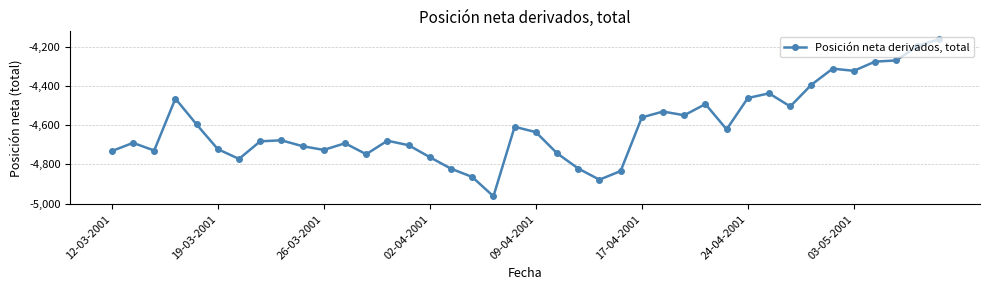

What is the value of the 10th point from the left?

-4707